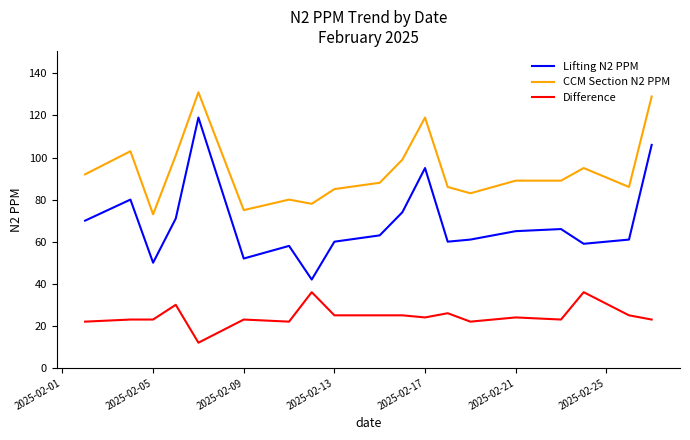

Rank the series by their maximum value, from highest to lowest.

CCM Section N2 PPM, Lifting N2 PPM, Difference